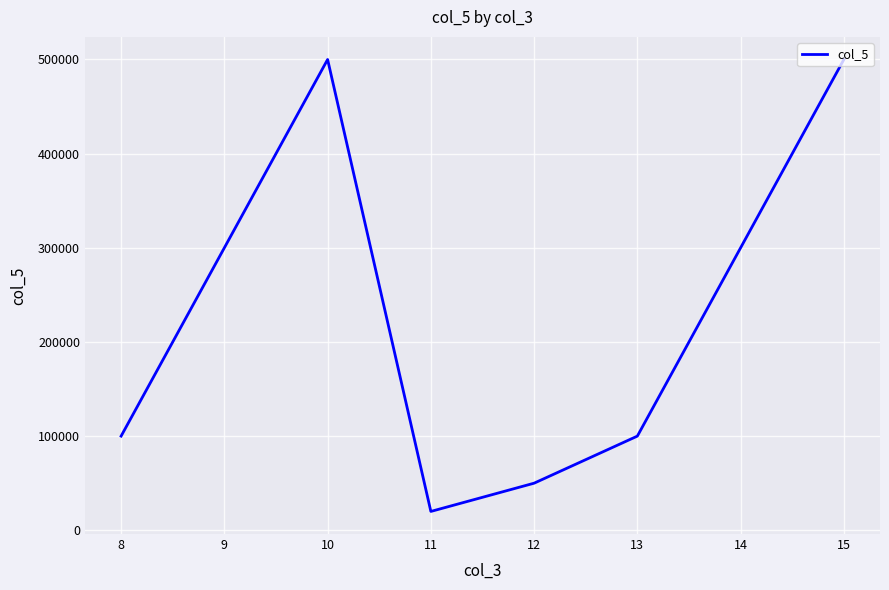

What value does the data have at 9, to the nearest 100?

300000